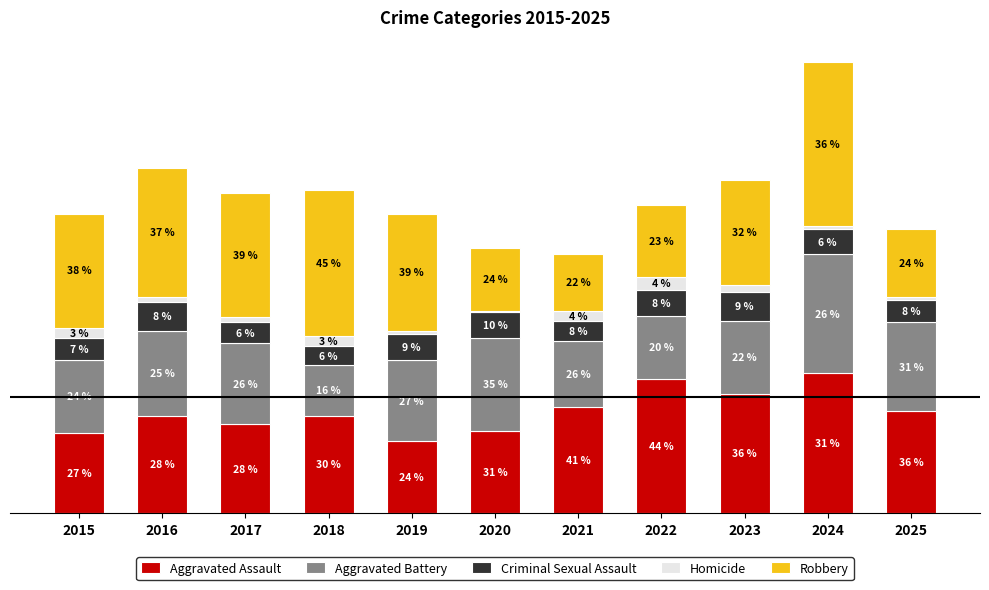

Does the chart contain any negative values?

No